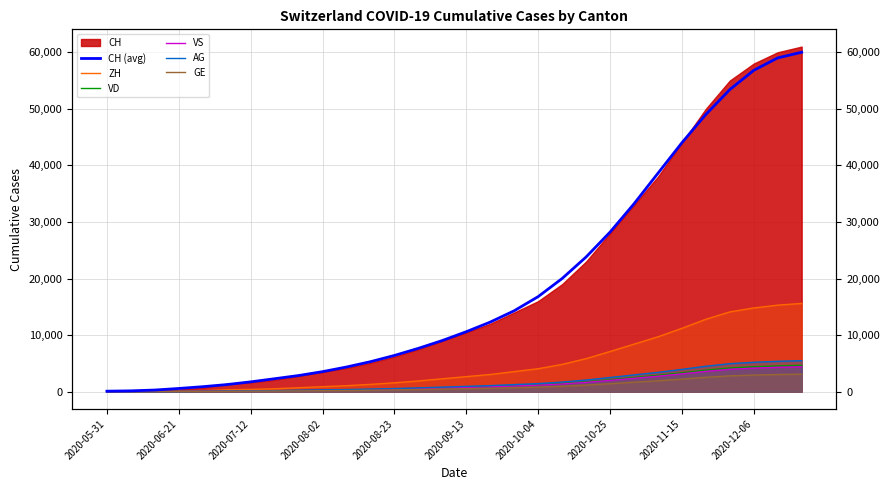

What is the difference between the second highest and minimum values in the VD series?

4561.0